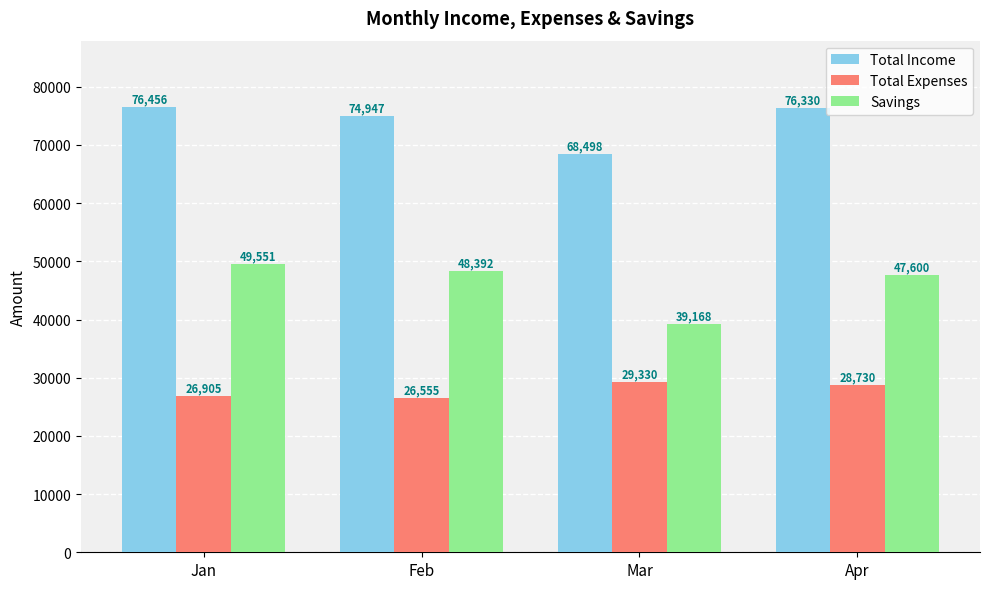

Is the value of Total Income at Feb greater than the value of Total Expenses at Mar?

Yes